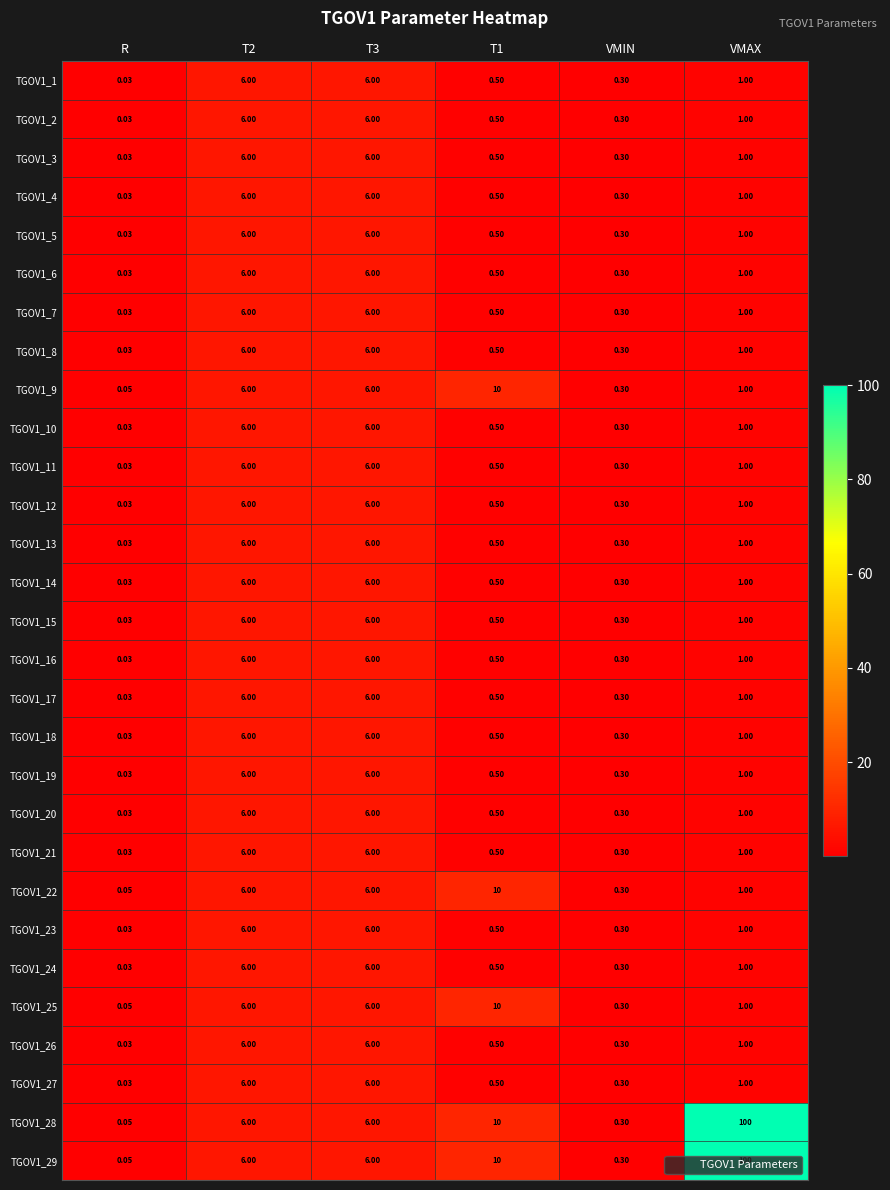

Is the value of TGOV1_26 at VMIN greater than the value of TGOV1_12 at T3?

No